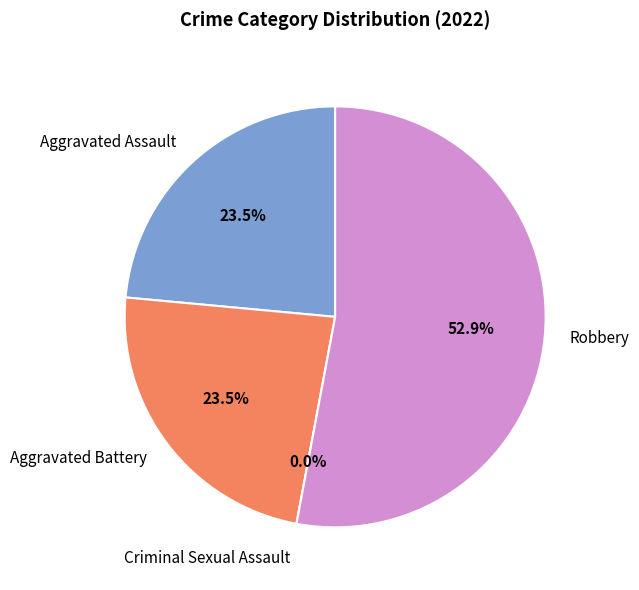

How many segments does this pie chart have?

4